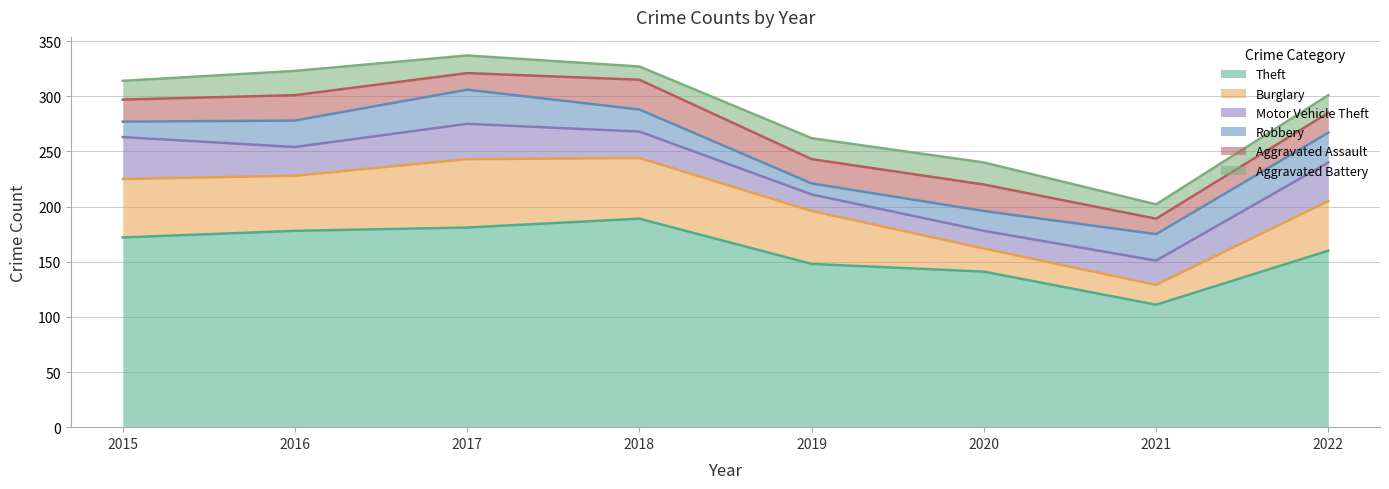

Where does the Burglary series first go above 50?

2015